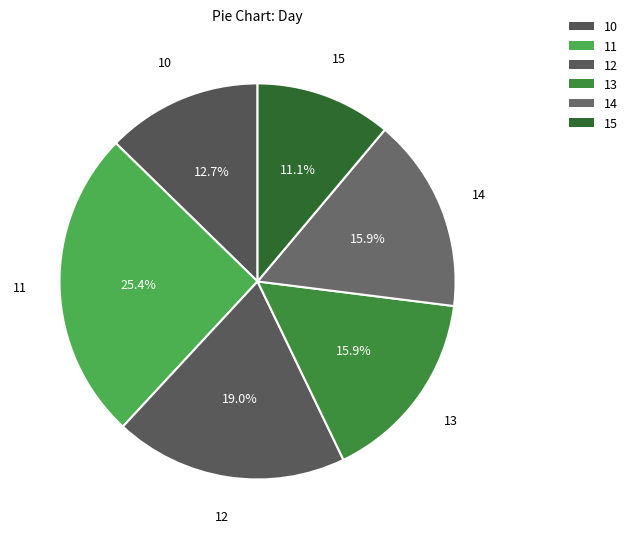

Which category has the smallest portion of the pie?

15